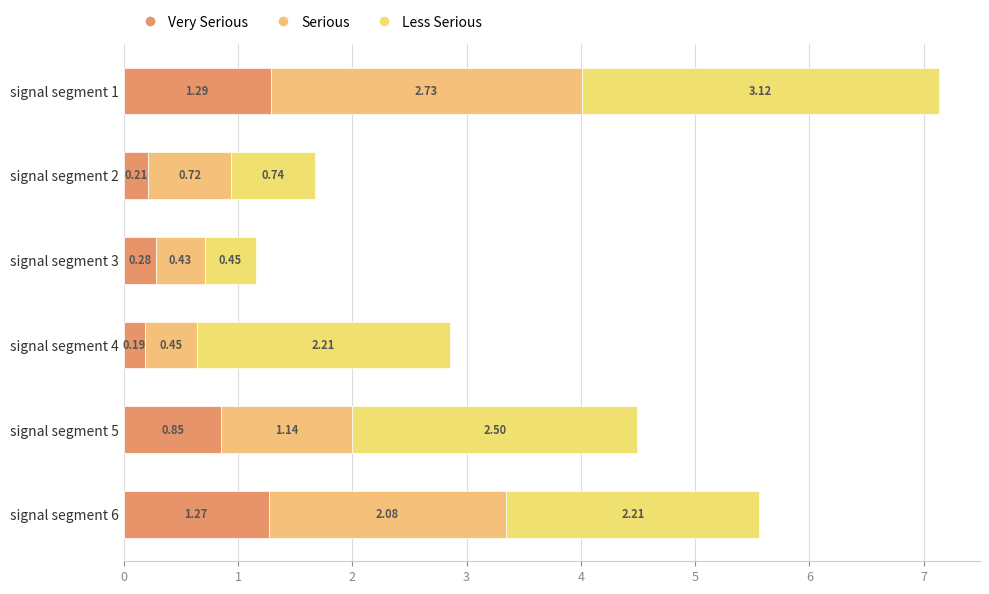

How many categories are shown in the chart?

6